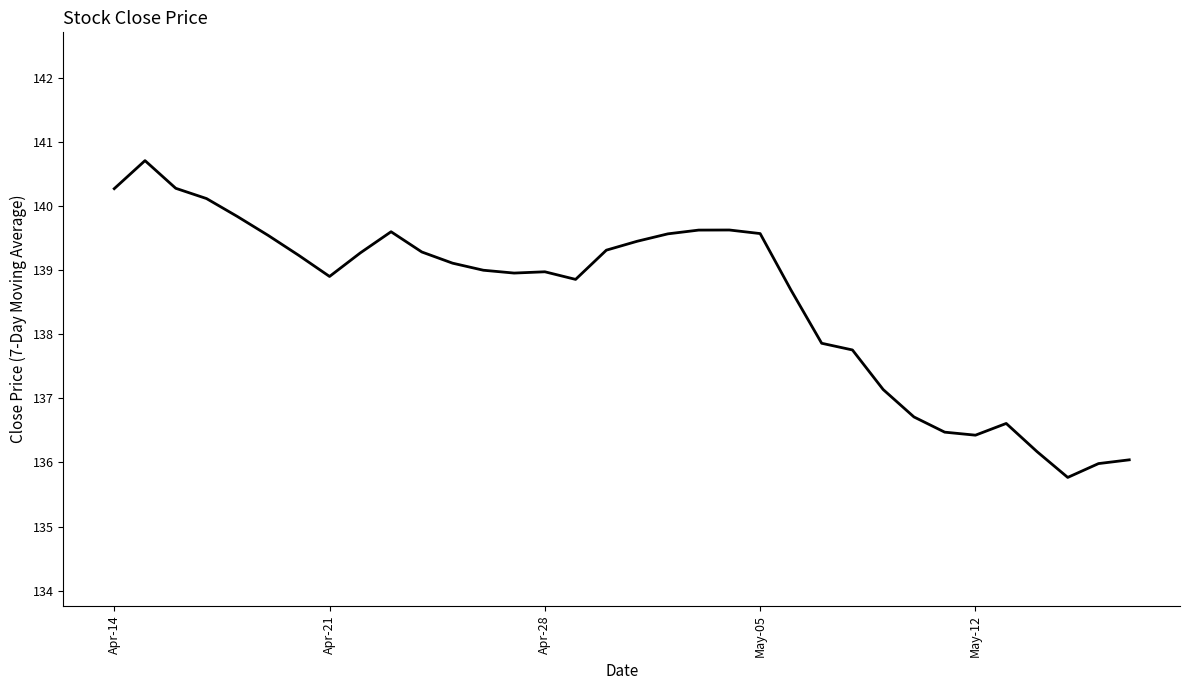

What is the greatest value displayed?

140.7